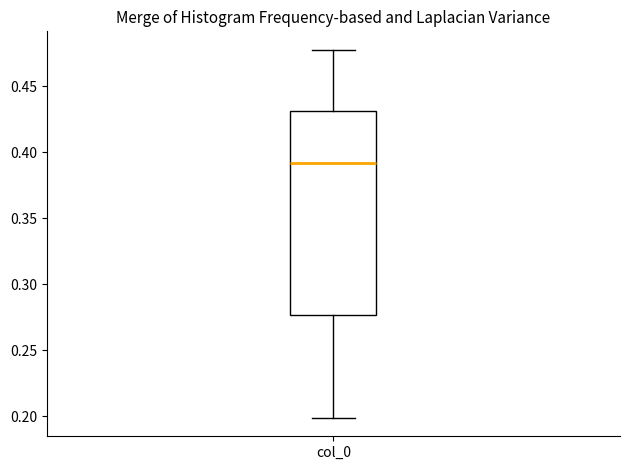

Transcribe this box plot: give where the median line is, the range the box spans, and where the two whiskers end, as read against the y-axis. The values are not printed on the chart, so give them approximately, as read against the axis.

median 0.390, box 0.275 to 0.430, whiskers 0.200 to 0.480